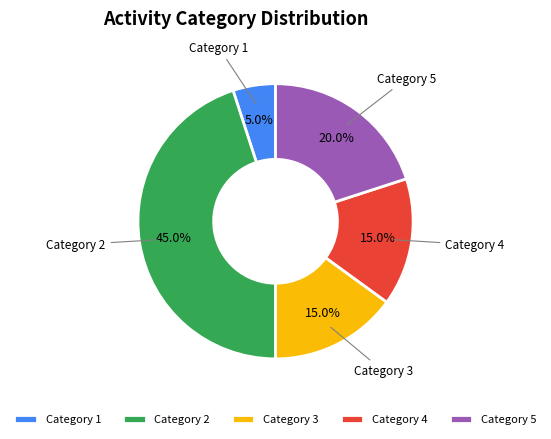

What is the largest slice in the pie chart?

Category 2